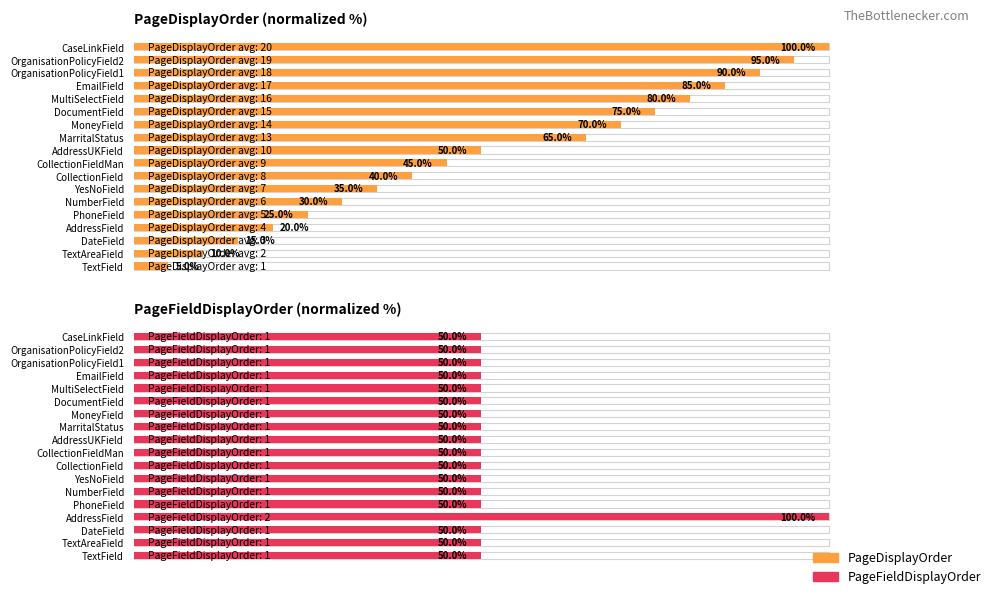

What is the greatest value displayed?

100